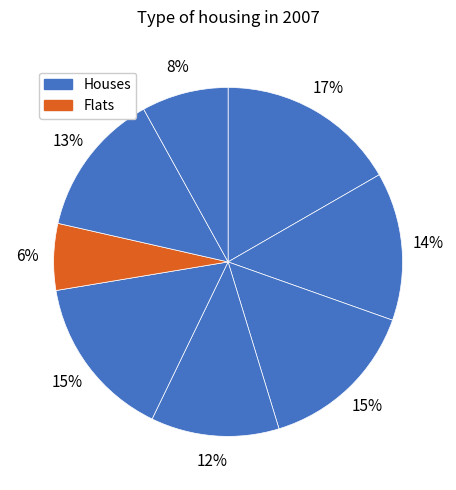

How many slices are in this pie chart?

8